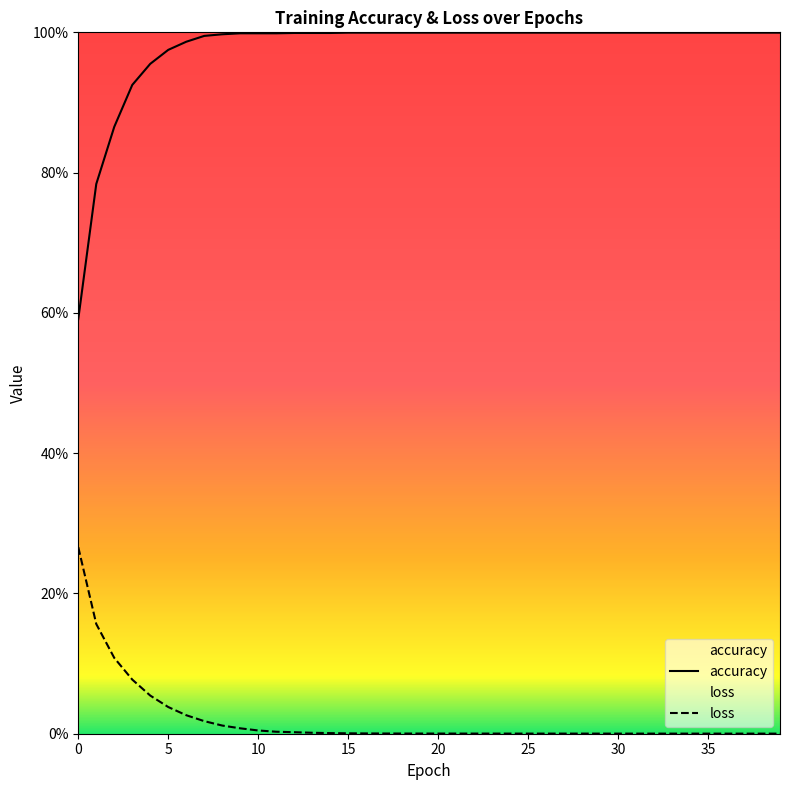

Reading left to right, what are all the values shown in this chart?

accuracy: 0.6	0.8	0.9	0.9	1.0	1.0	1.0	1.0	1.0	1.0	1.0	1.0	1.0	1.0	1.0	1.0	1.0	1.0	1.0	1.0	1.0	1.0	1.0	1.0	1.0	1.0	1.0	1.0	1.0	1.0	1.0	1.0	1.0	1.0	1.0	1.0	1.0	1.0	1.0	1.0
loss: 0.3	0.2	0.1	0.1	0.1	0.0	0.0	0.0	0.0	0.0	0.0	0.0	0.0	0.0	0.0	0.0	0.0	0.0	0.0	0.0	0.0	0.0	0.0	0.0	0.0	0.0	0.0	0.0	0.0	0.0	0.0	0.0	0.0	0.0	0.0	0.0	0.0	0.0	0.0	0.0